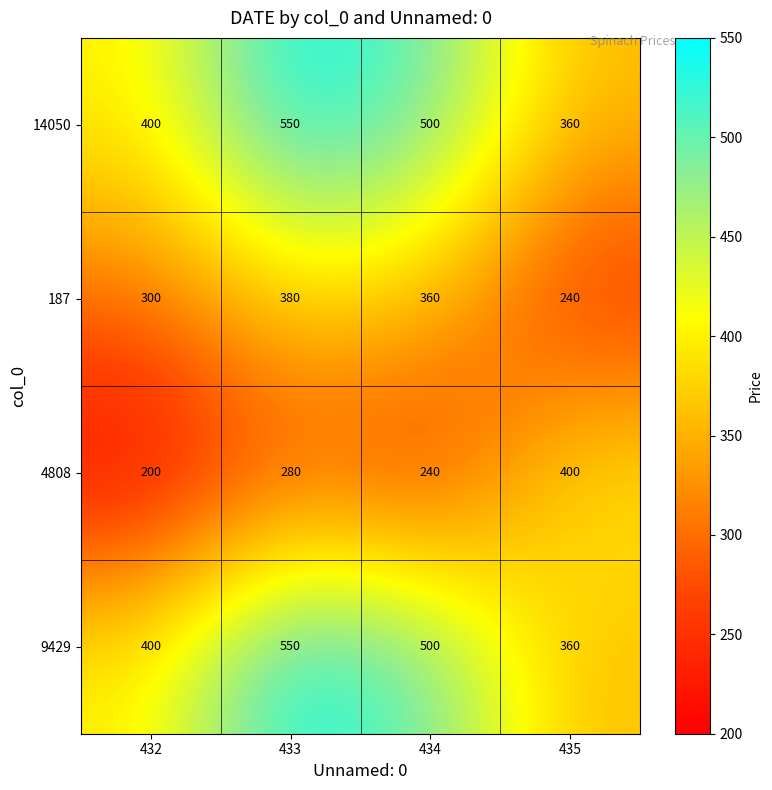

Which series has the largest range (max minus min)?

4808